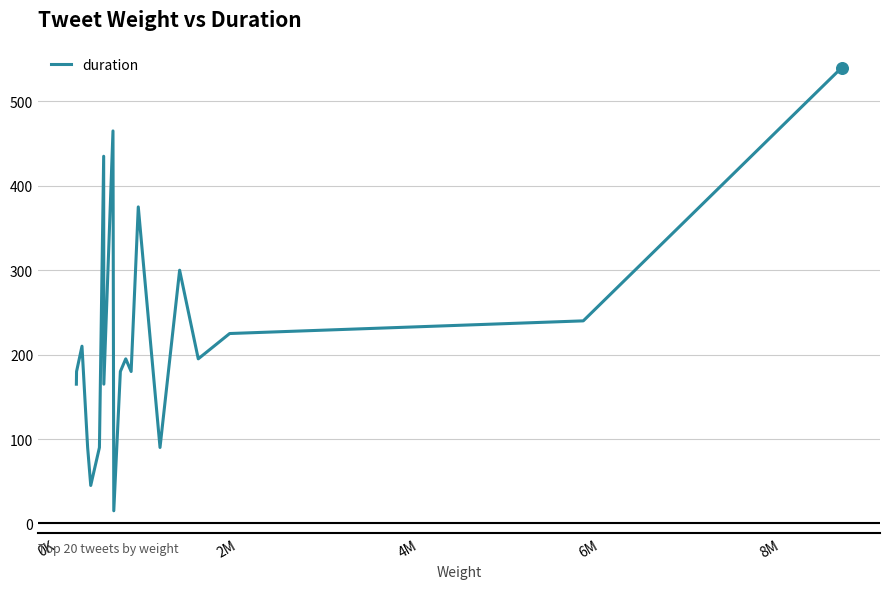

What is the minimum value shown in the chart?

15